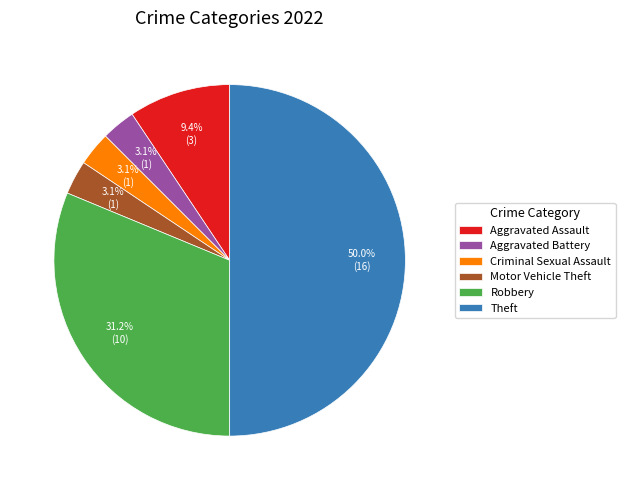

Do Aggravated Battery and Robbery together represent more than half of the pie?

No